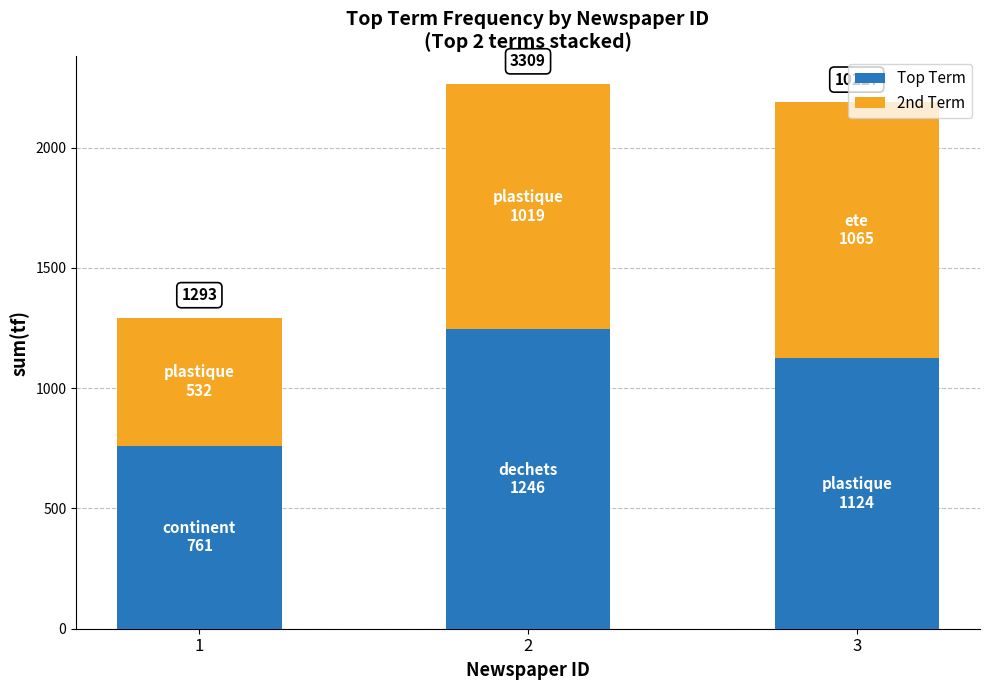

The value of 2nd Term at 3 is 1065. True or false?

True